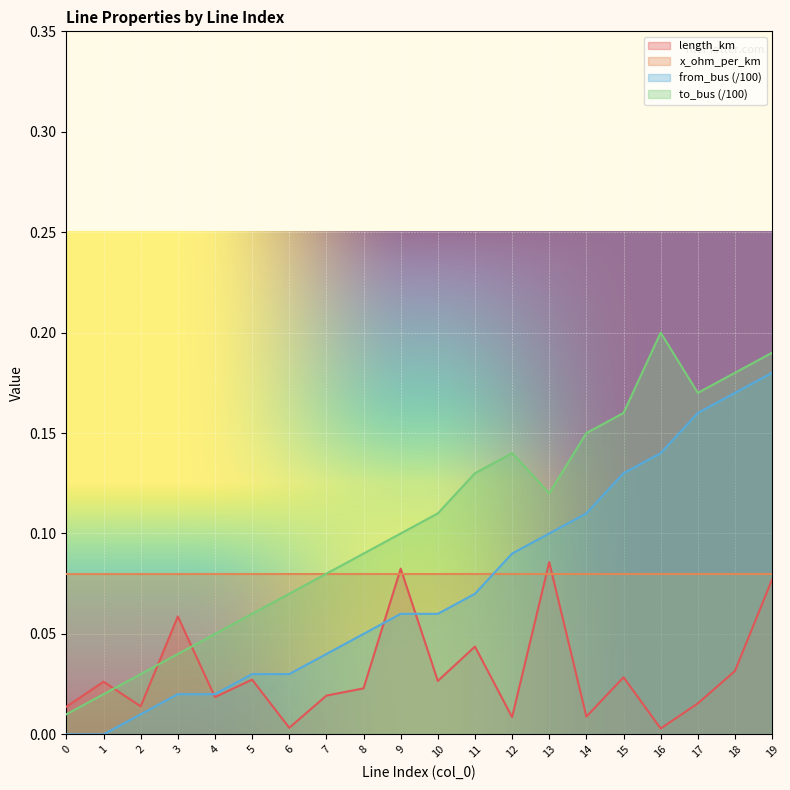

At which category is the sum across all series the highest?

19